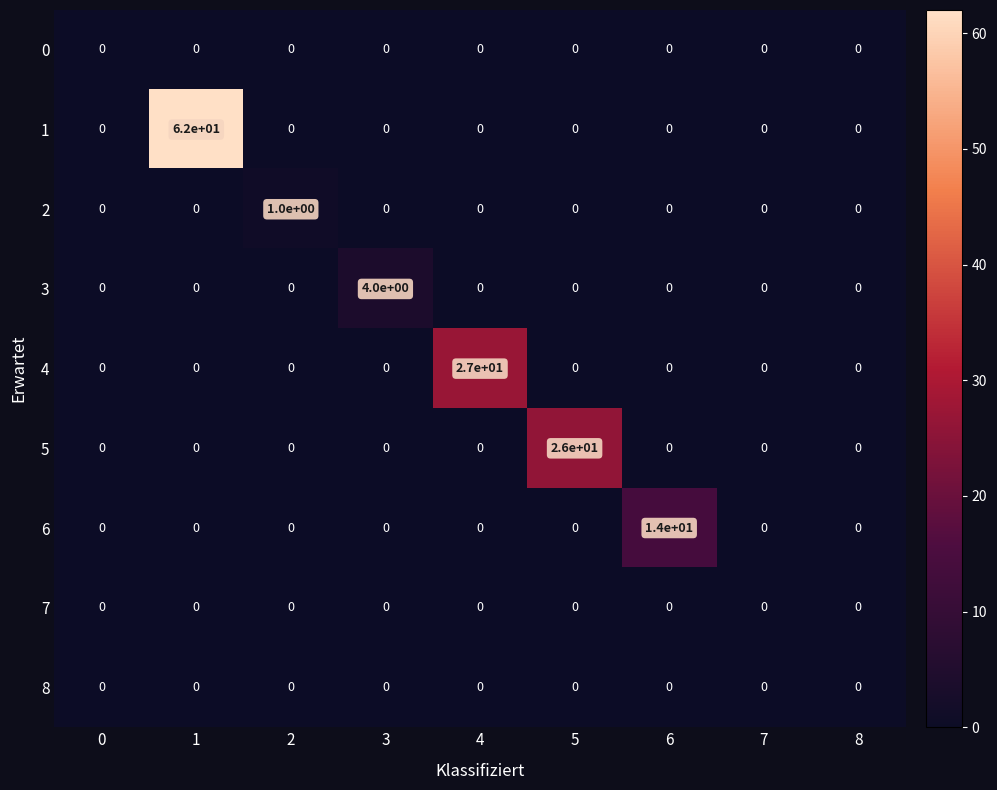

How many series are shown in this chart?

9